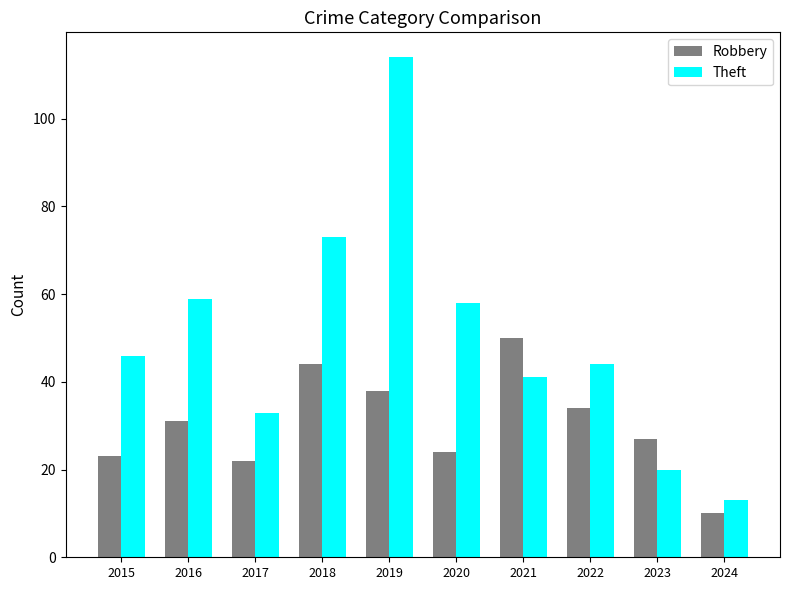

What is the total value across all series at 2023?

47